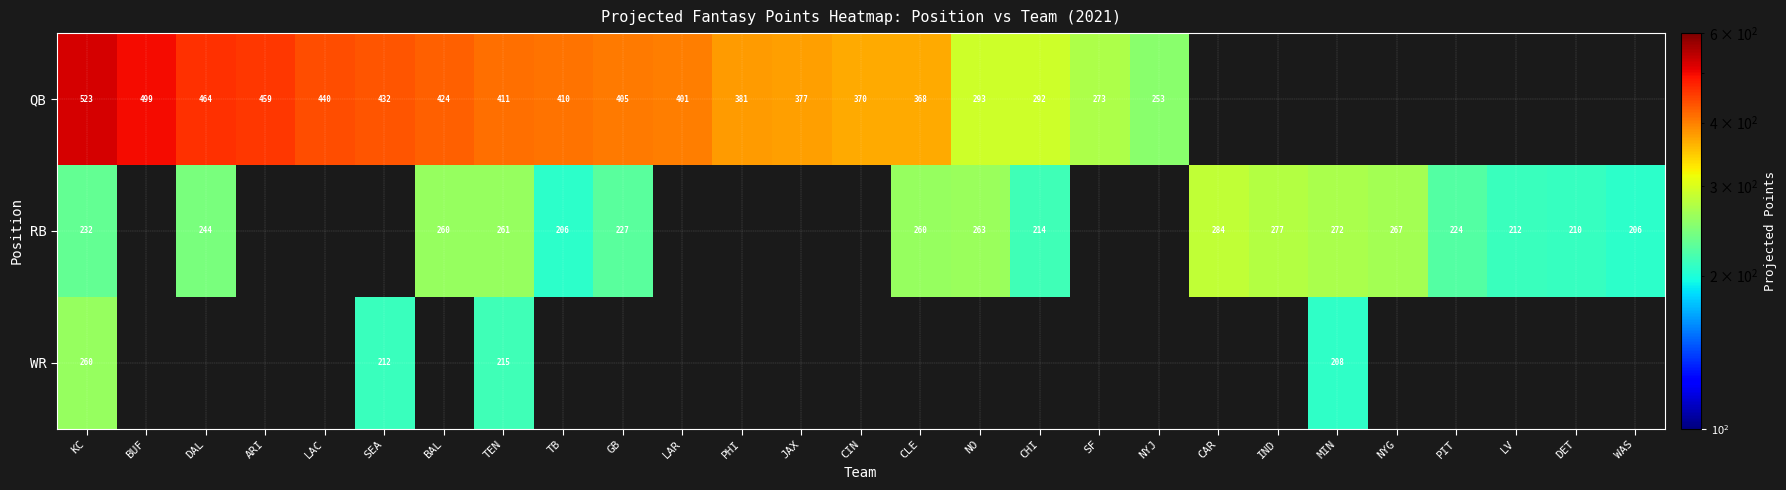

True or false: RB has a value of 156.9 at PIT.

False